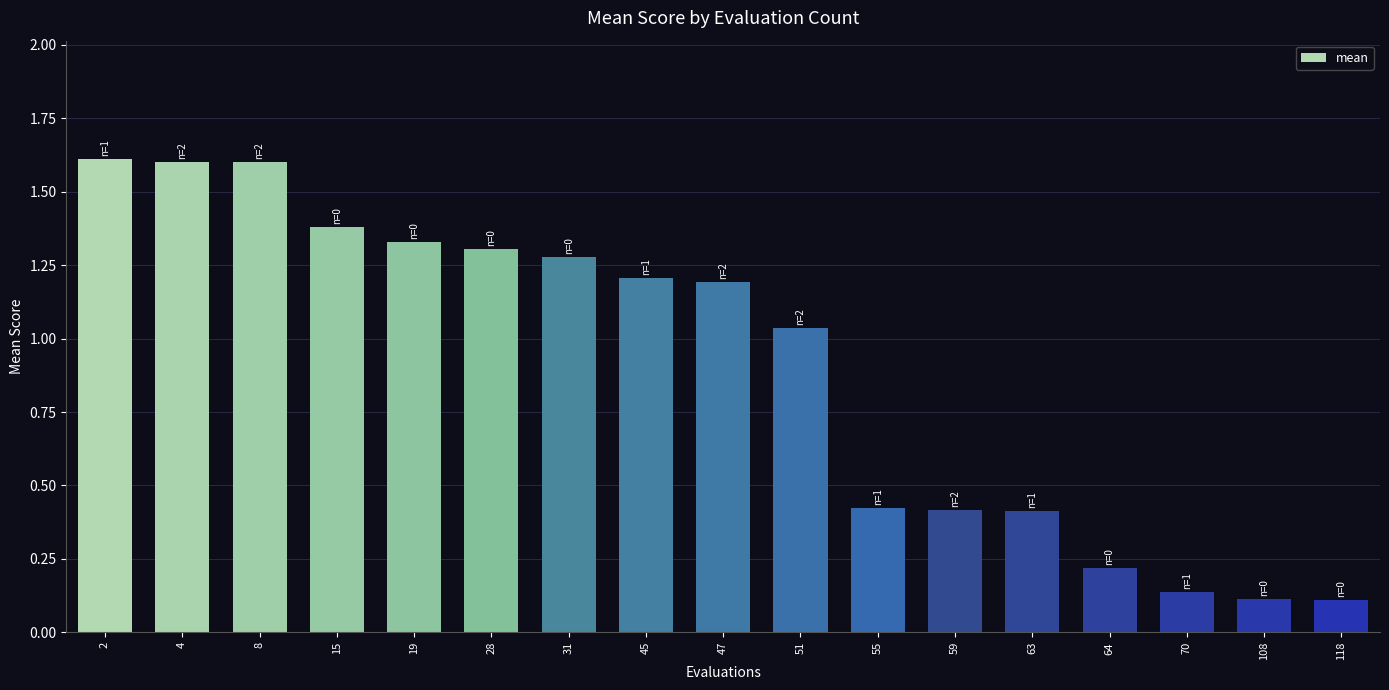

Which has a higher value, 70 or 19?

19